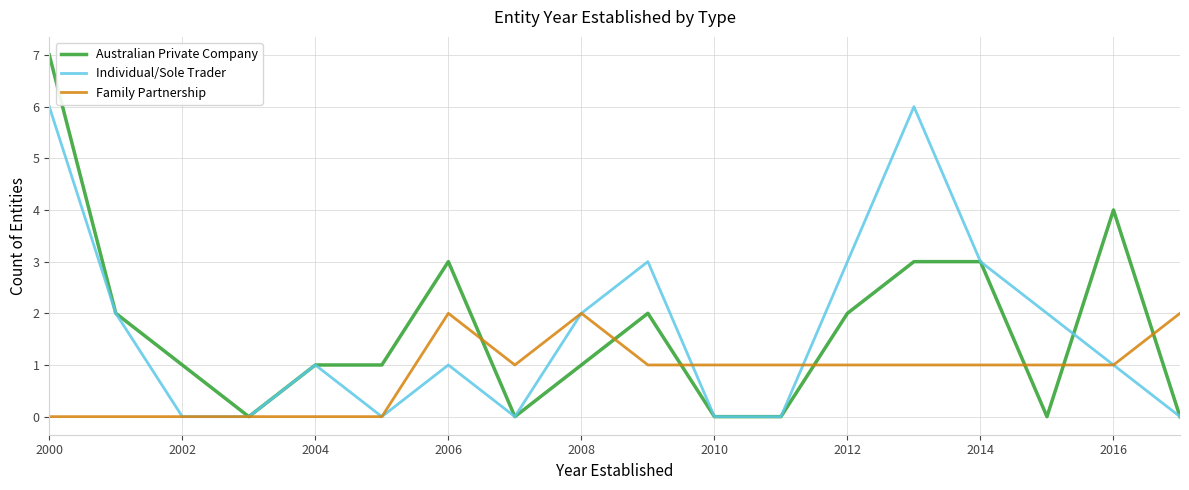

Does the chart display data point markers on the line(s)?

No